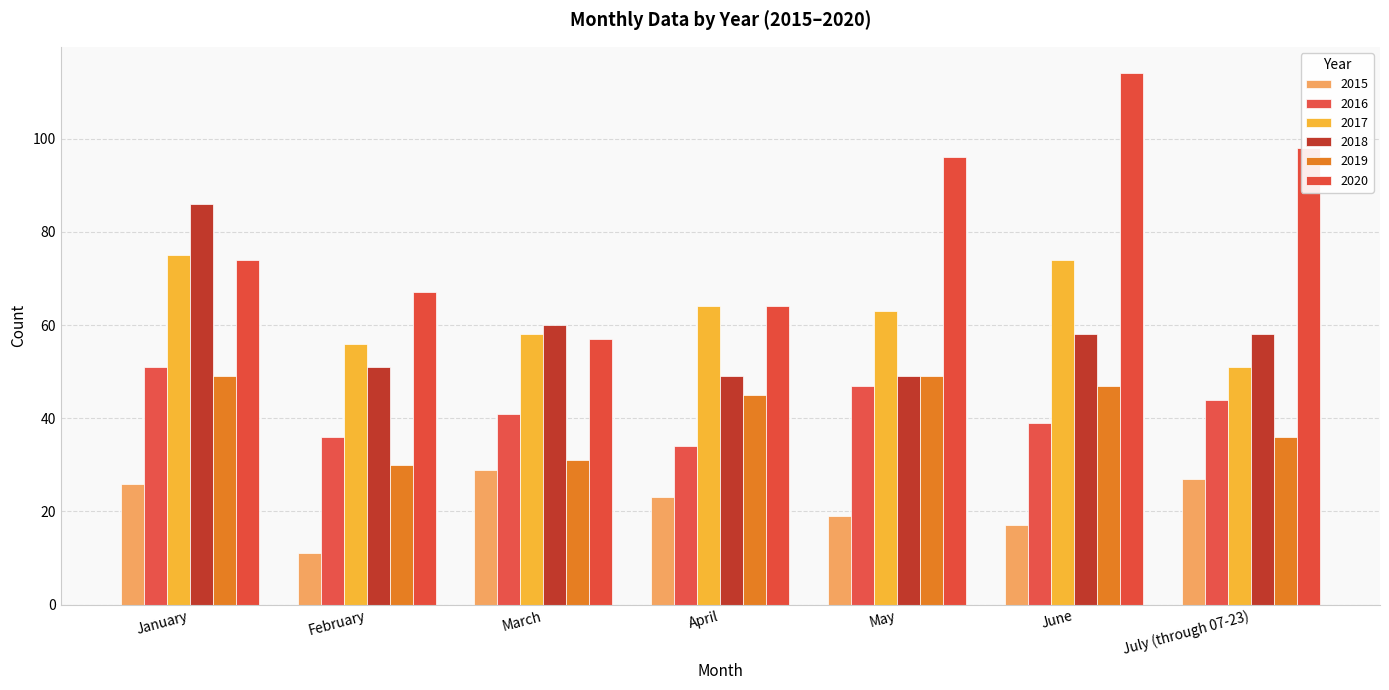

Where is 2016 nearest to the value 42?

March